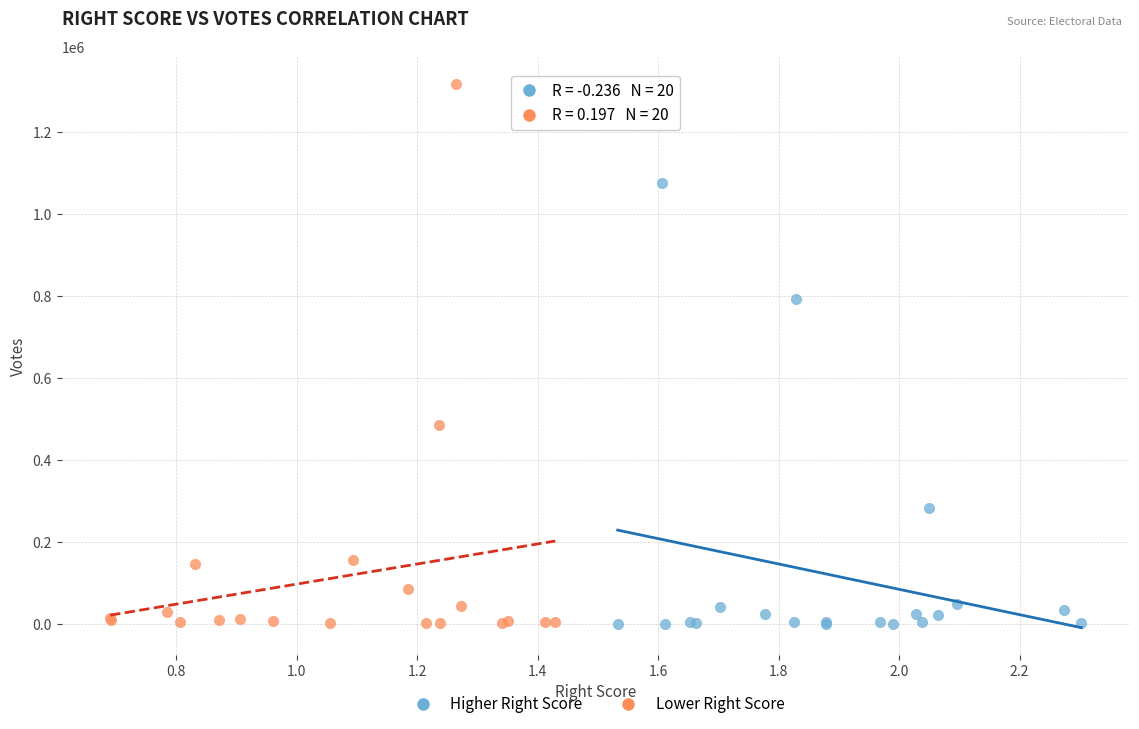

Which series has the widest spread of Y values?

Lower Right Score